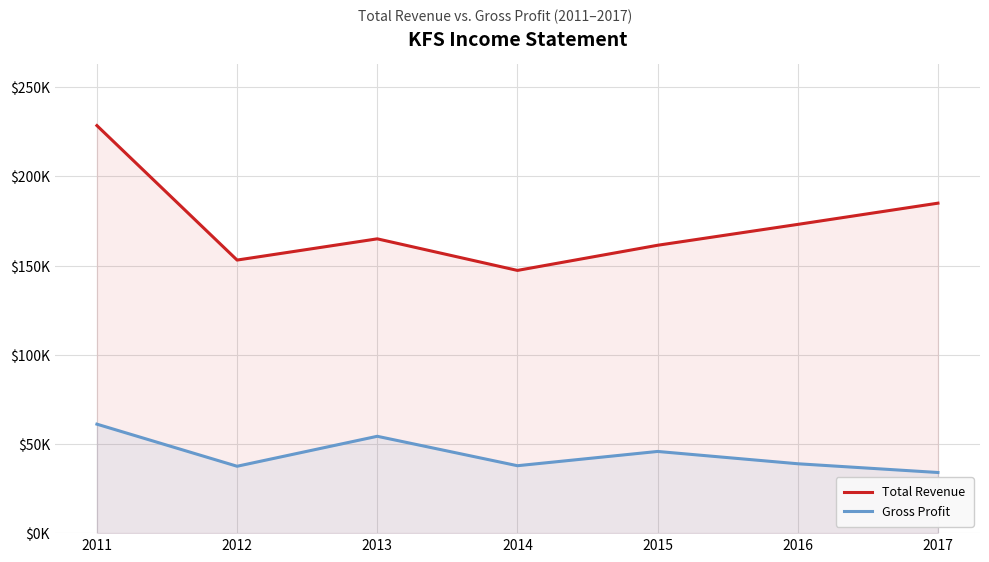

How many values in the Gross Profit series are below 38900?

3